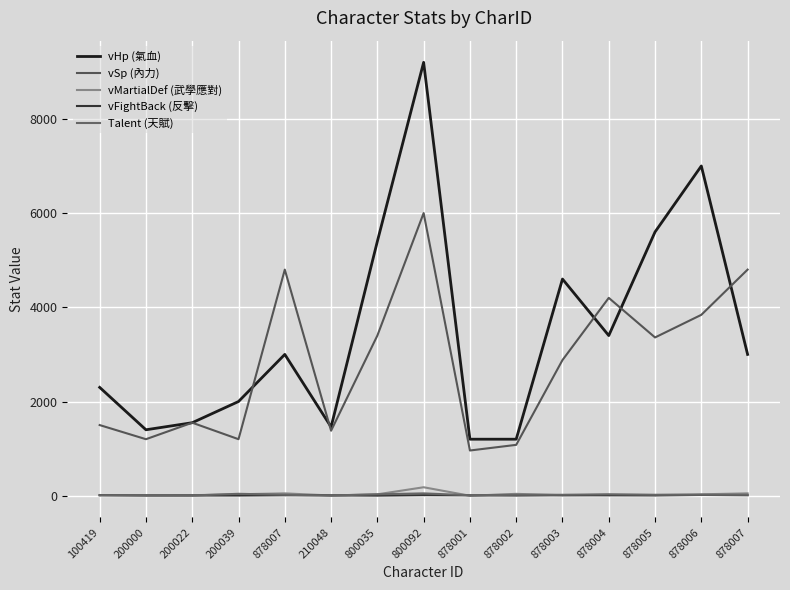

Is this an area chart (filled region under the line)?

No